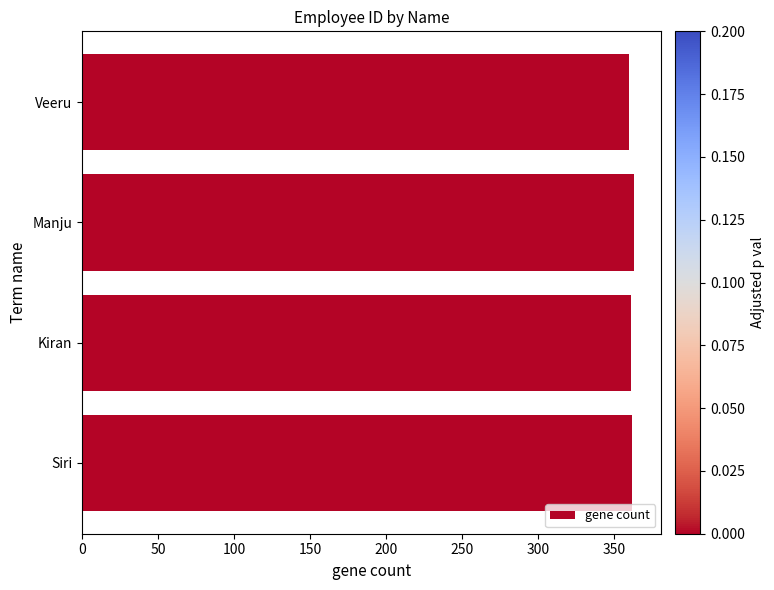

Is it true that the value at Siri is 165?

False